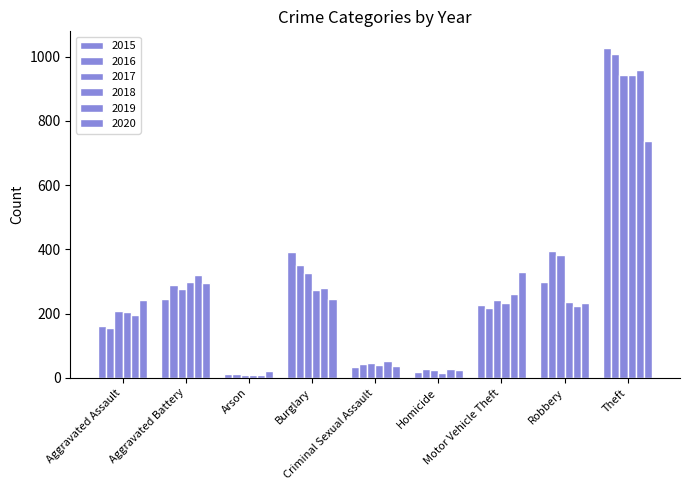

Rank the series by their maximum value, from highest to lowest.

2015, 2016, 2019, 2017, 2018, 2020